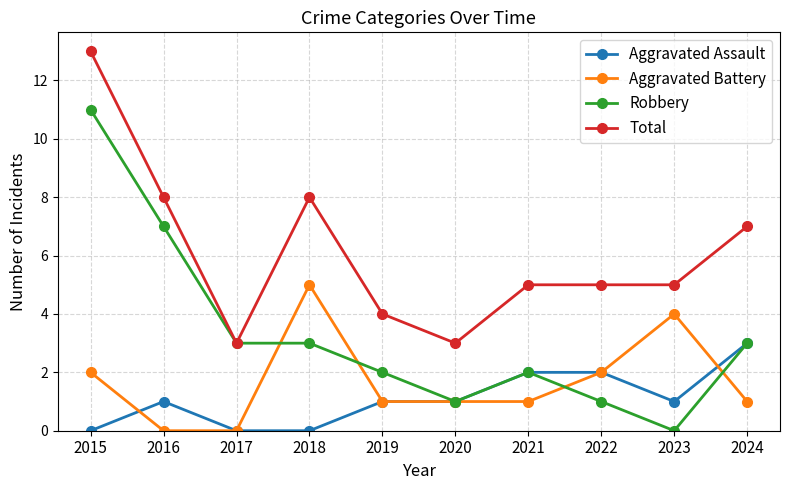

True or false: Aggravated Battery has more than 1 points higher than both neighbors.

True